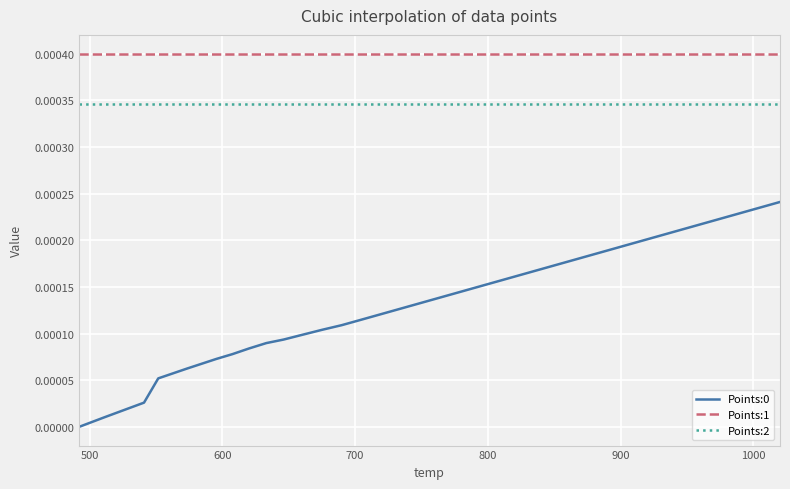

True or false: Points:0 and Points:1 intersect in this chart.

False